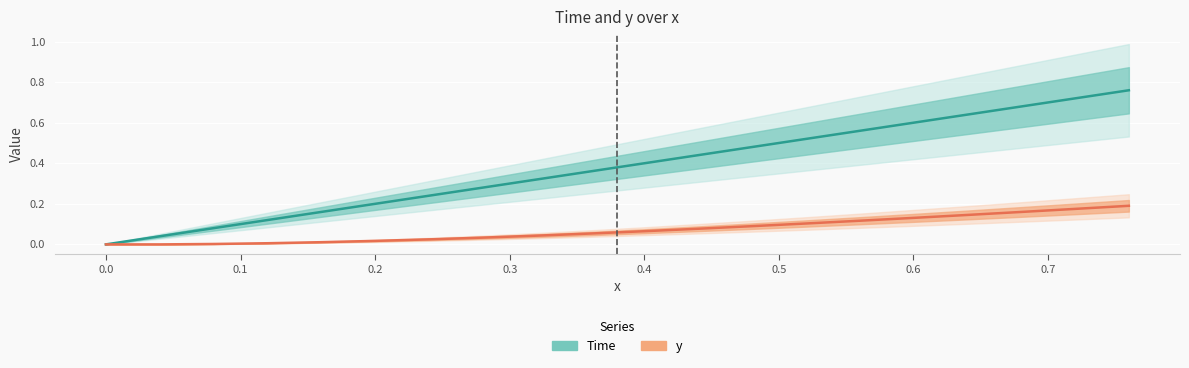

Is this an area chart (filled region under the line)?

No